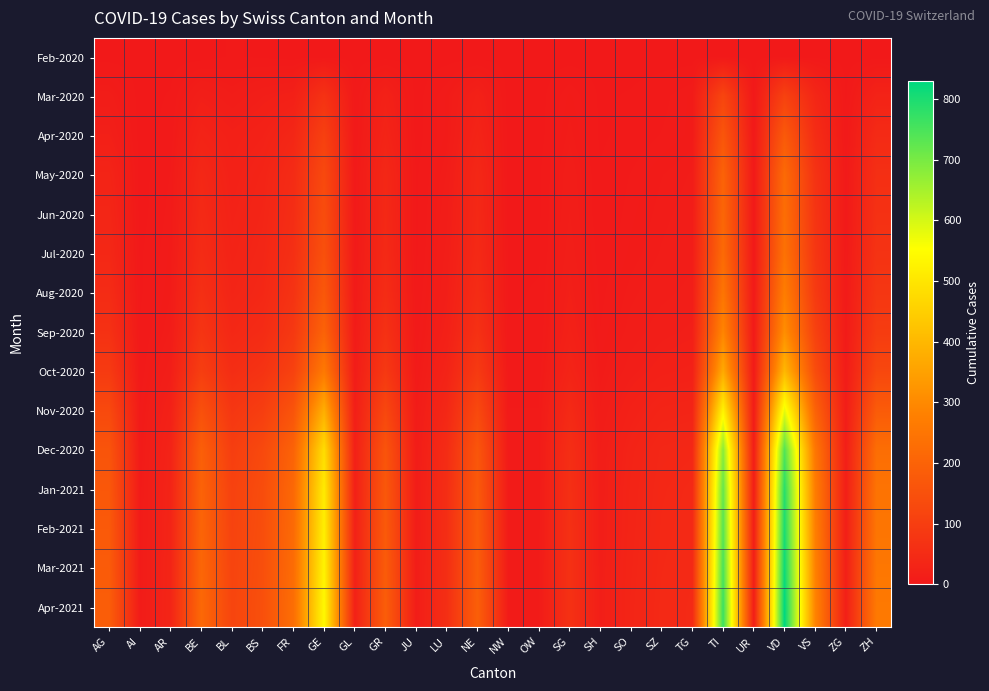

What is the maximum value shown in the chart?

830